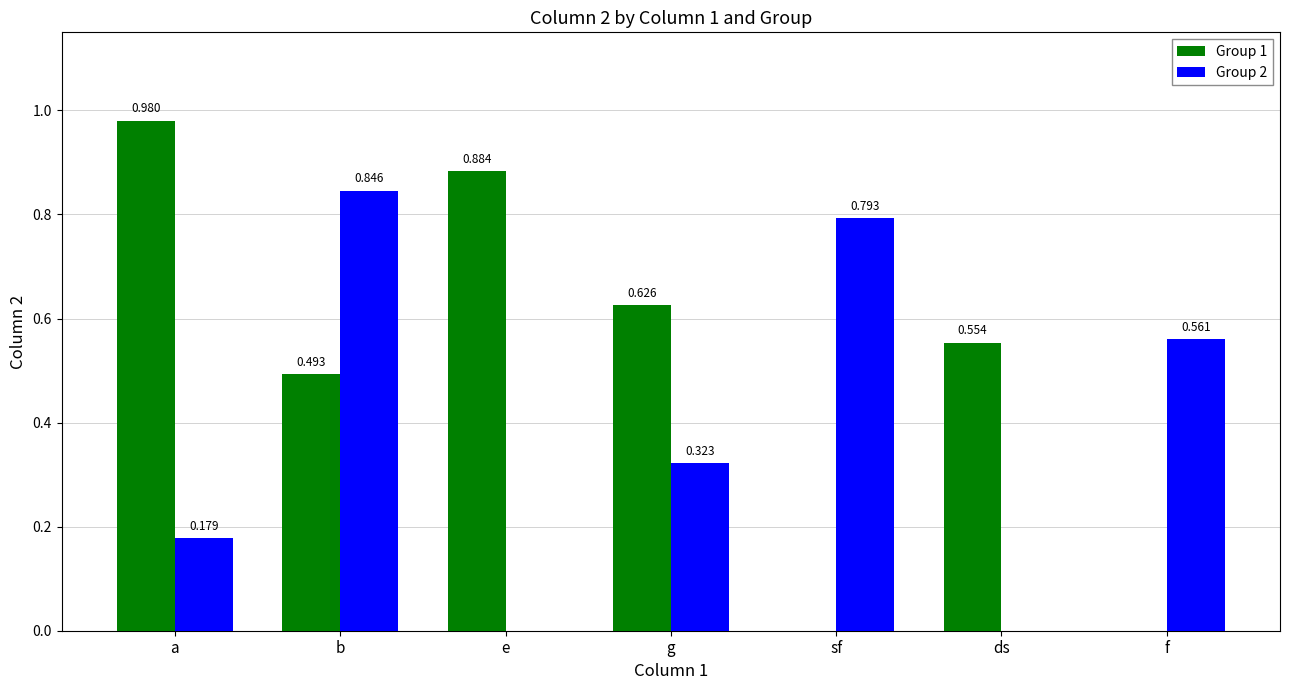

Which category has the highest value in the Group 1 series?

a